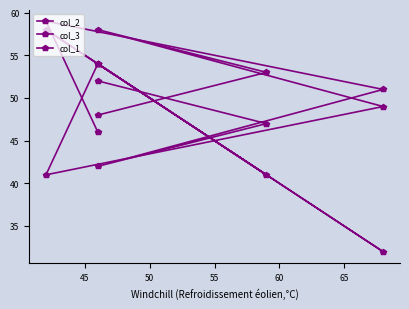

What is the value of the col_1 point at the 3rd from the left?

32